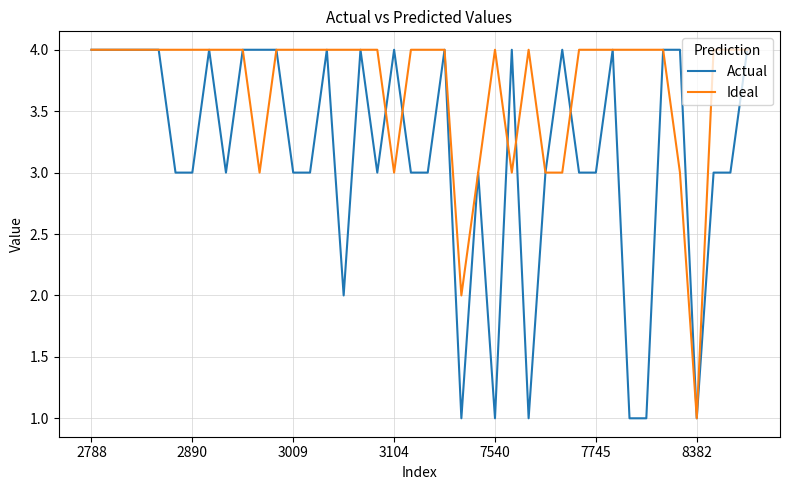

What is the maximum value shown in the chart?

4